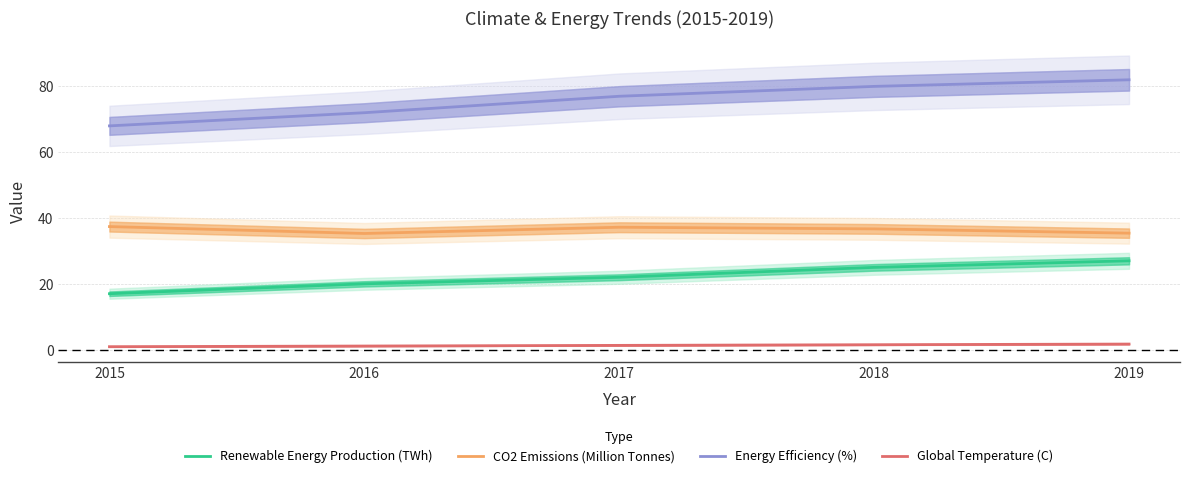

Does the chart display data point markers on the line(s)?

No